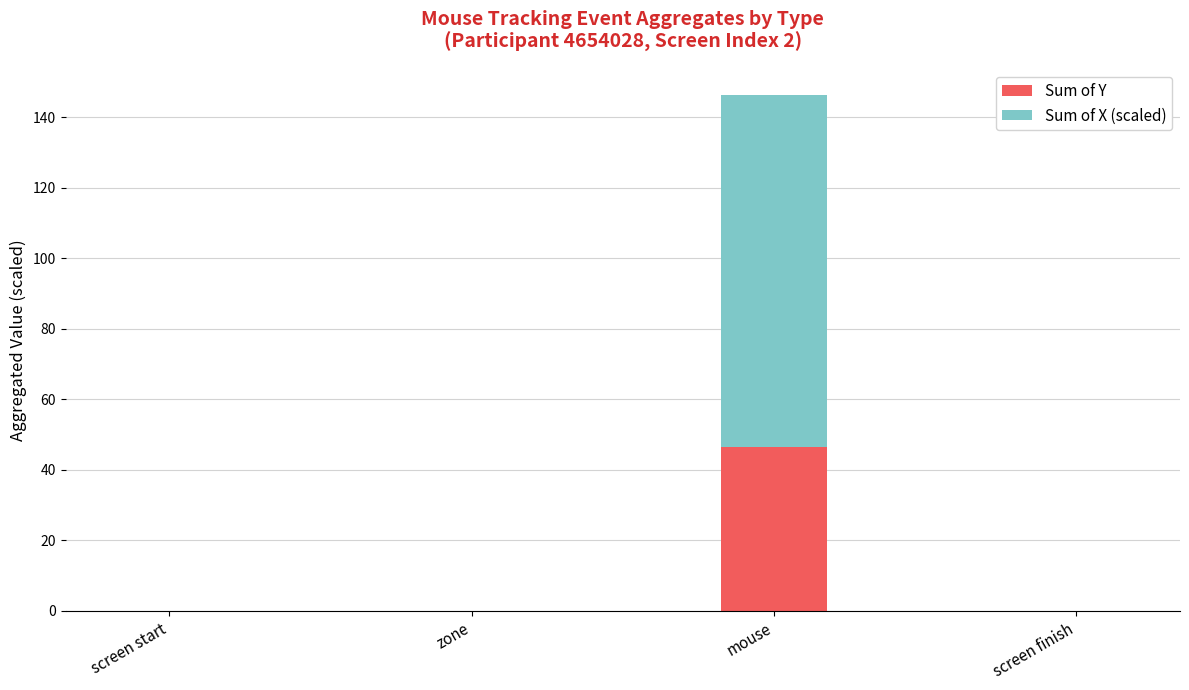

Reading left to right, transcribe the values for Sum of Y.

screen start=0.0	zone=0.0	mouse=46.4	screen finish=0.0